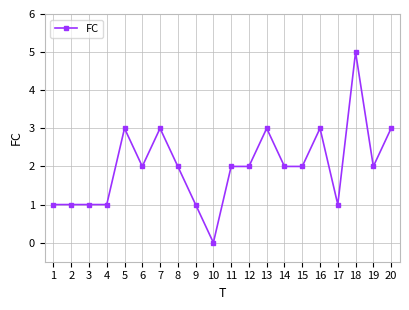

What is the change in value from 7 to 19?

-1